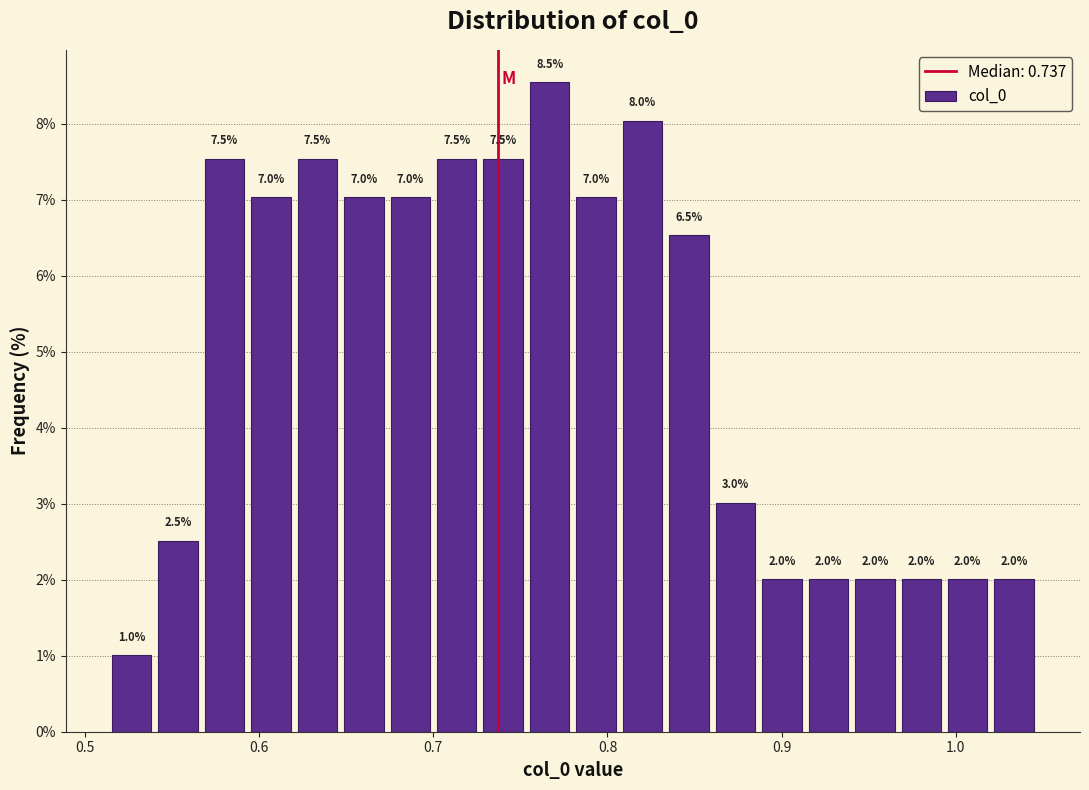

Around what value on the x-axis is the tallest bar? Give the approximate position of its centre, as read against the axis.

0.77